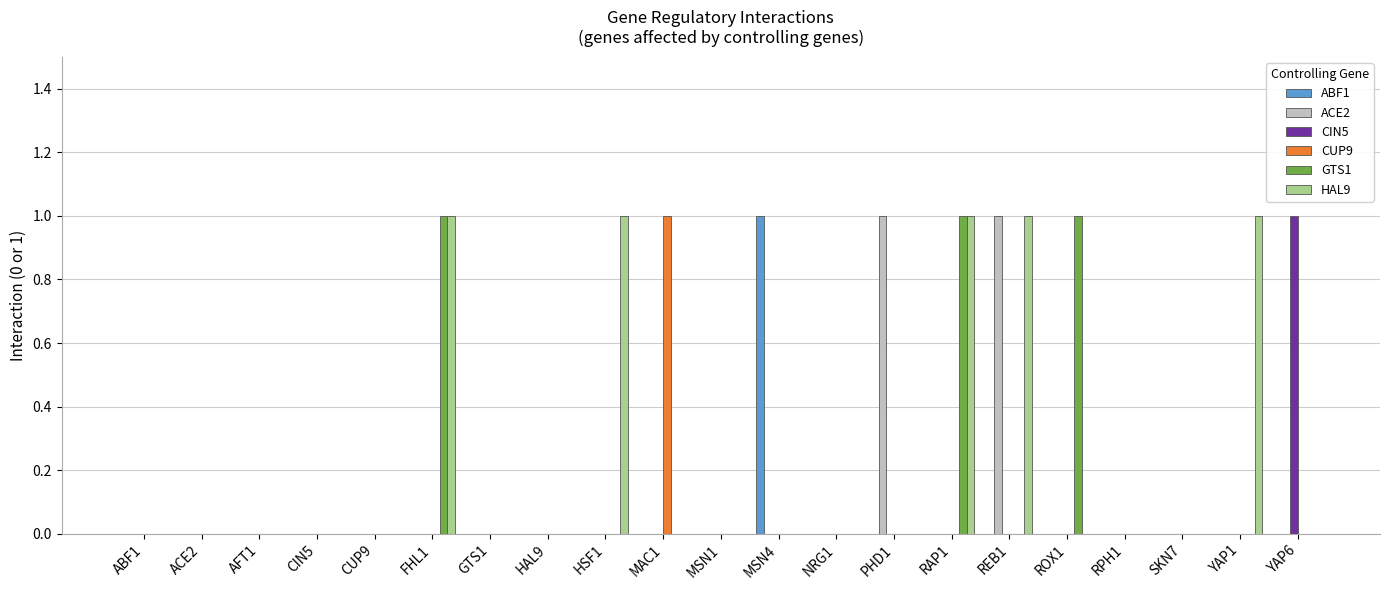

Reading right to left, extract all data points from this chart.

ABF1: 0	0	0	0	0	0	0	0	0	1	0	0	0	0	0	0	0	0	0	0	0
ACE2: 0	0	0	0	0	1	0	1	0	0	0	0	0	0	0	0	0	0	0	0	0
CIN5: 1	0	0	0	0	0	0	0	0	0	0	0	0	0	0	0	0	0	0	0	0
CUP9: 0	0	0	0	0	0	0	0	0	0	0	1	0	0	0	0	0	0	0	0	0
GTS1: 0	0	0	0	1	0	1	0	0	0	0	0	0	0	0	1	0	0	0	0	0
HAL9: 0	1	0	0	0	1	1	0	0	0	0	0	1	0	0	1	0	0	0	0	0